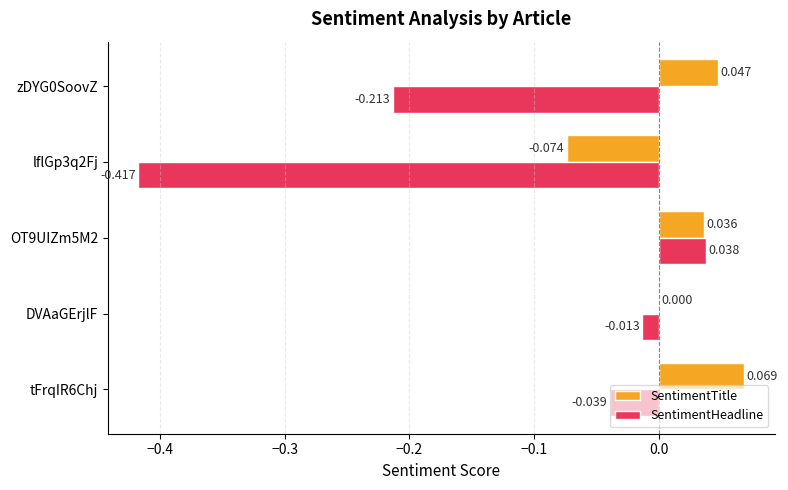

Where is SentimentTitle nearest to the value 0?

DVAaGErjlF